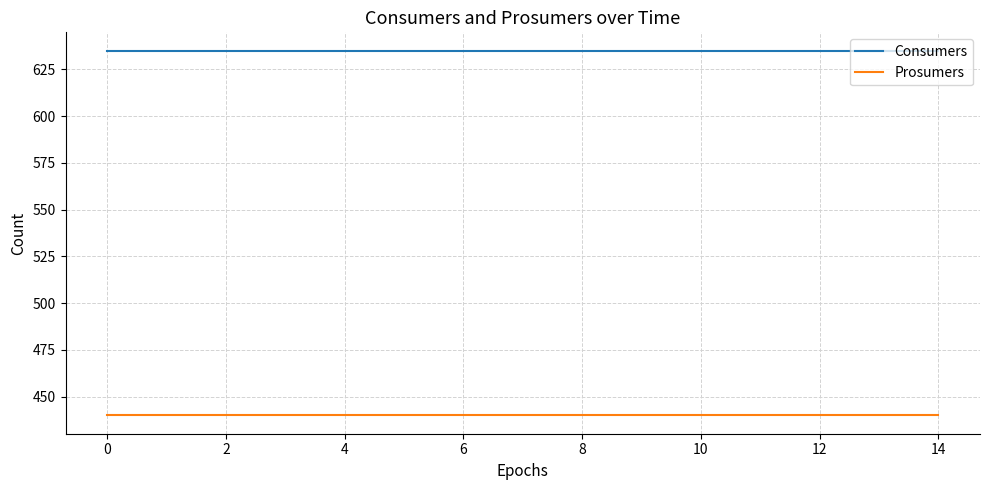

Does the chart have visible grid lines?

Yes